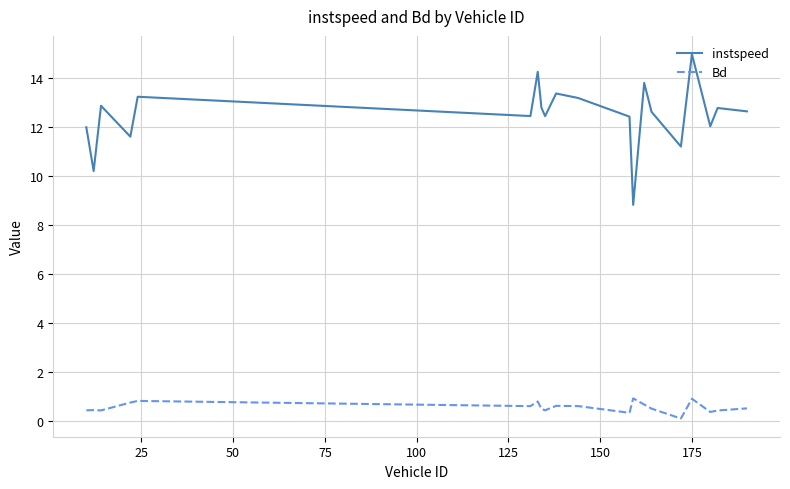

Rank the series by their maximum value, from lowest to highest.

Bd, instspeed